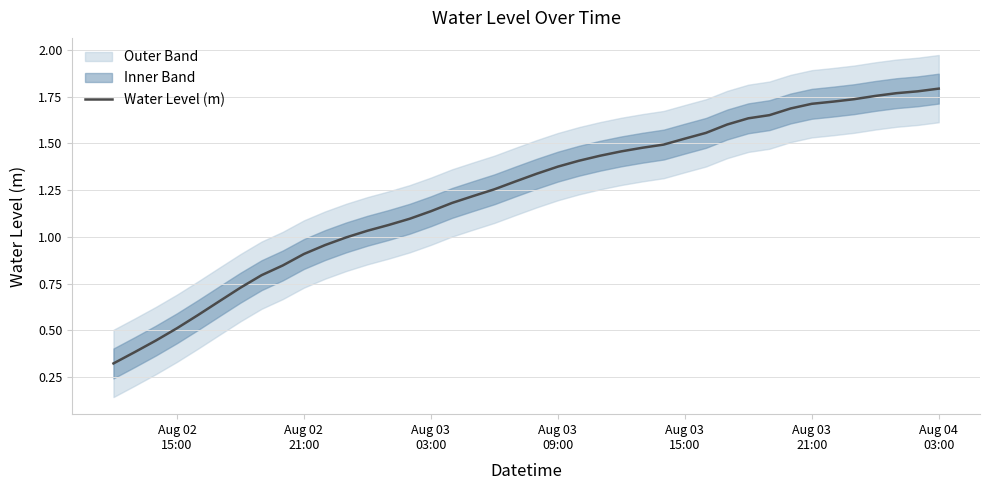

True or false: the data shows 2.4 at 30.

False